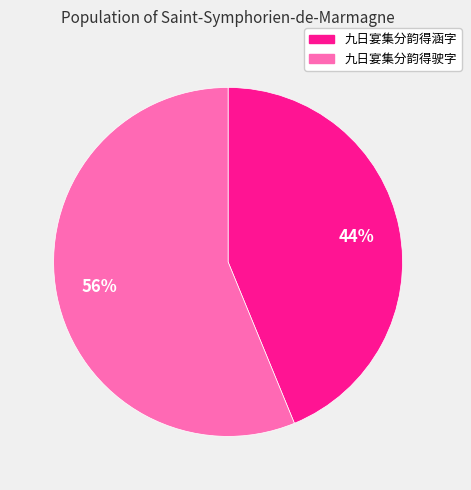

Count the number of slices in the pie.

2